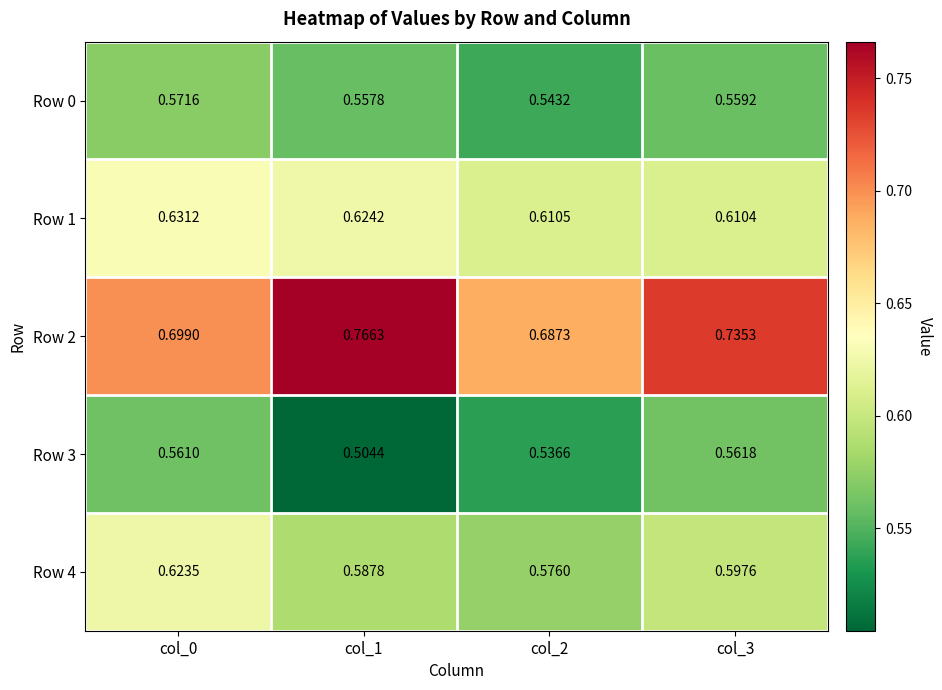

Is the value of Row 1 at col_0 greater than the value of Row 4 at col_0?

Yes